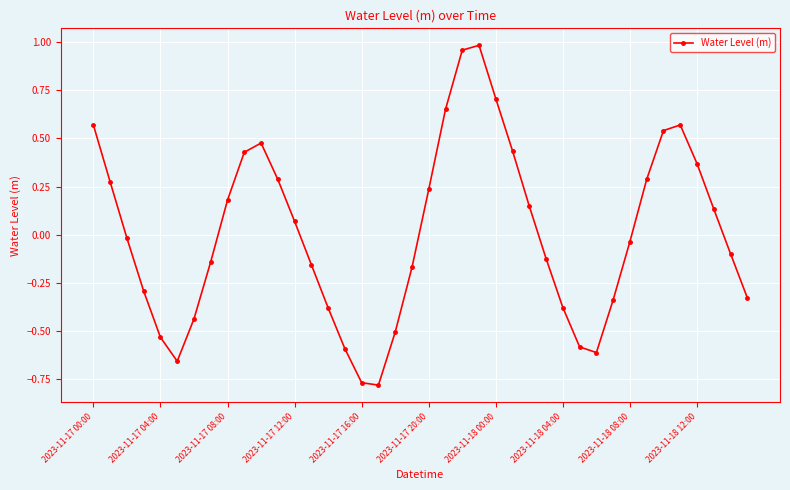

How many data points are less than 0?

21